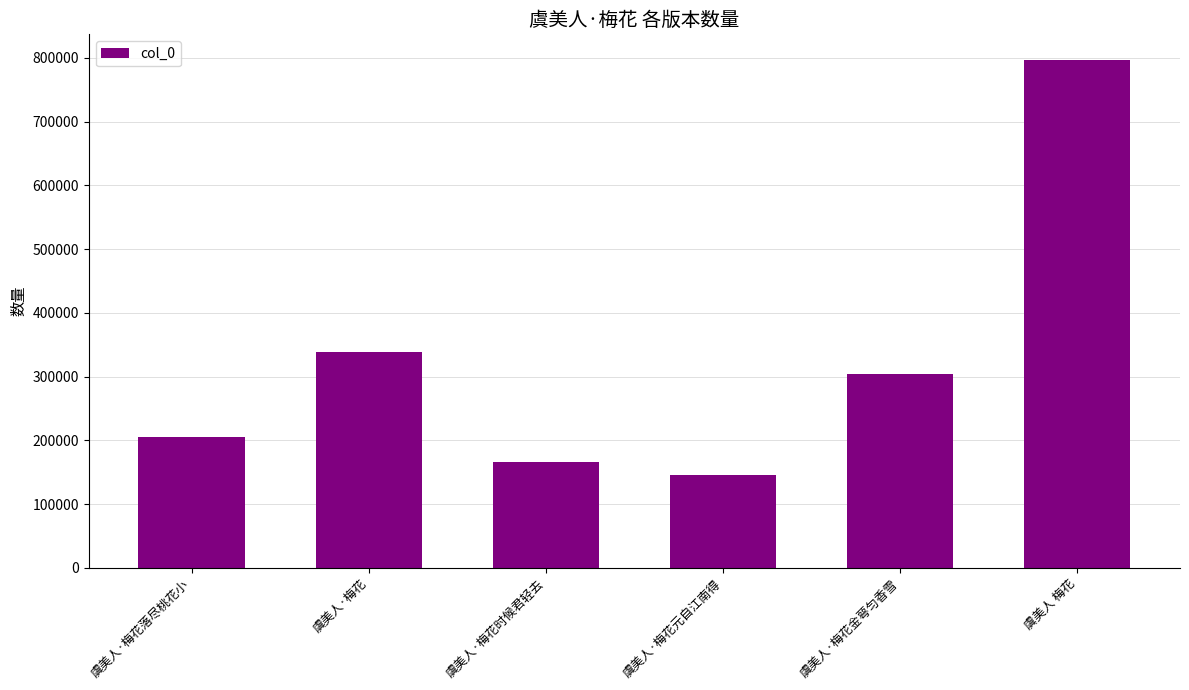

What is the value of the 6th bar from the left?

797171